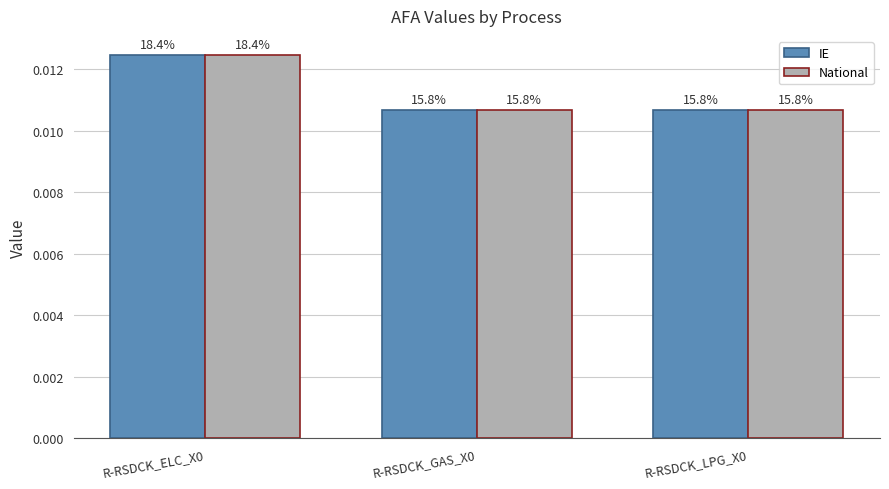

Which series changed the most between R-RSDCK_ELC_X0 and R-RSDCK_GAS_X0?

IE